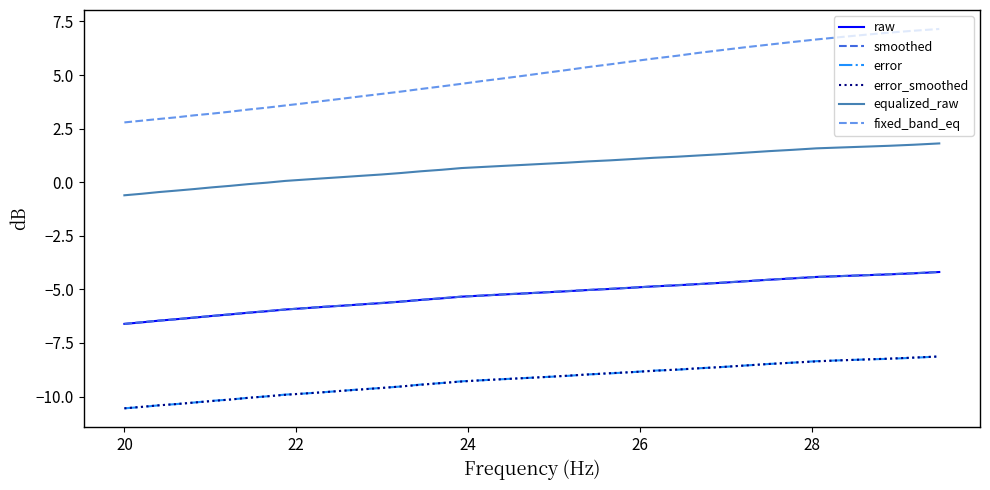

Which series has the largest range (max minus min)?

fixed_band_eq